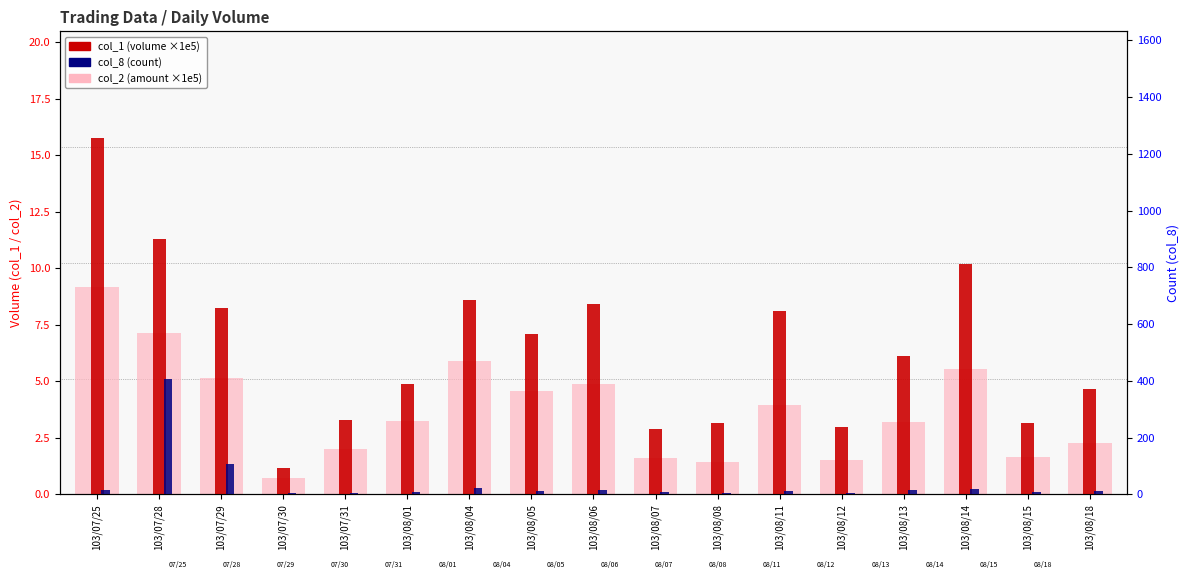

Is the value of col_8 (count) at 103/08/18 greater than the value of col_2 (amount x1e5) at 103/08/04?

Yes